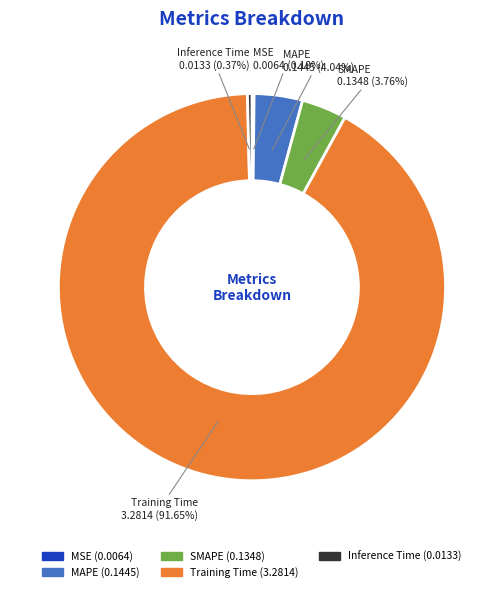

To the nearest percent, what is the difference between the largest and smallest slice percentages?

91%